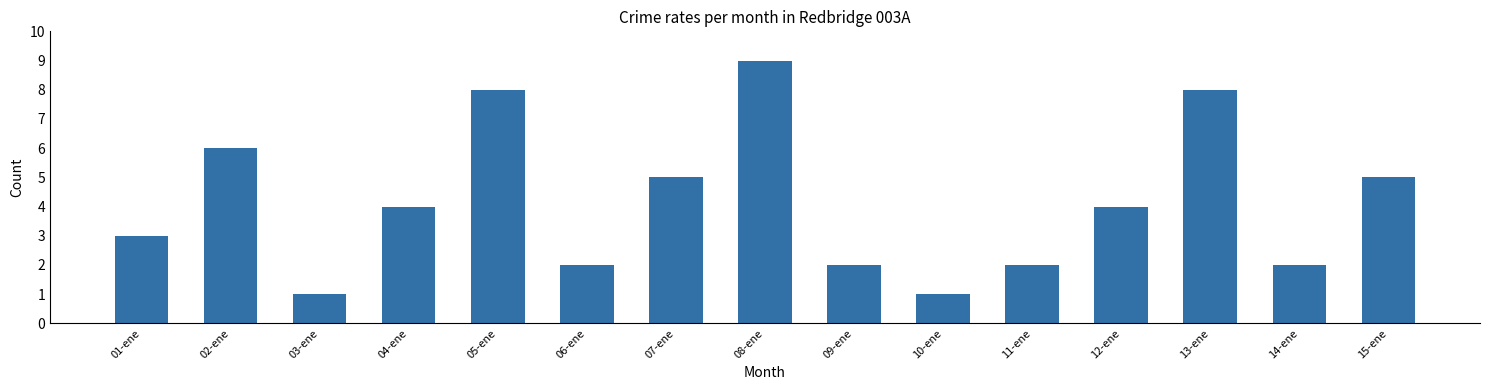

What is the maximum value shown in the chart?

9